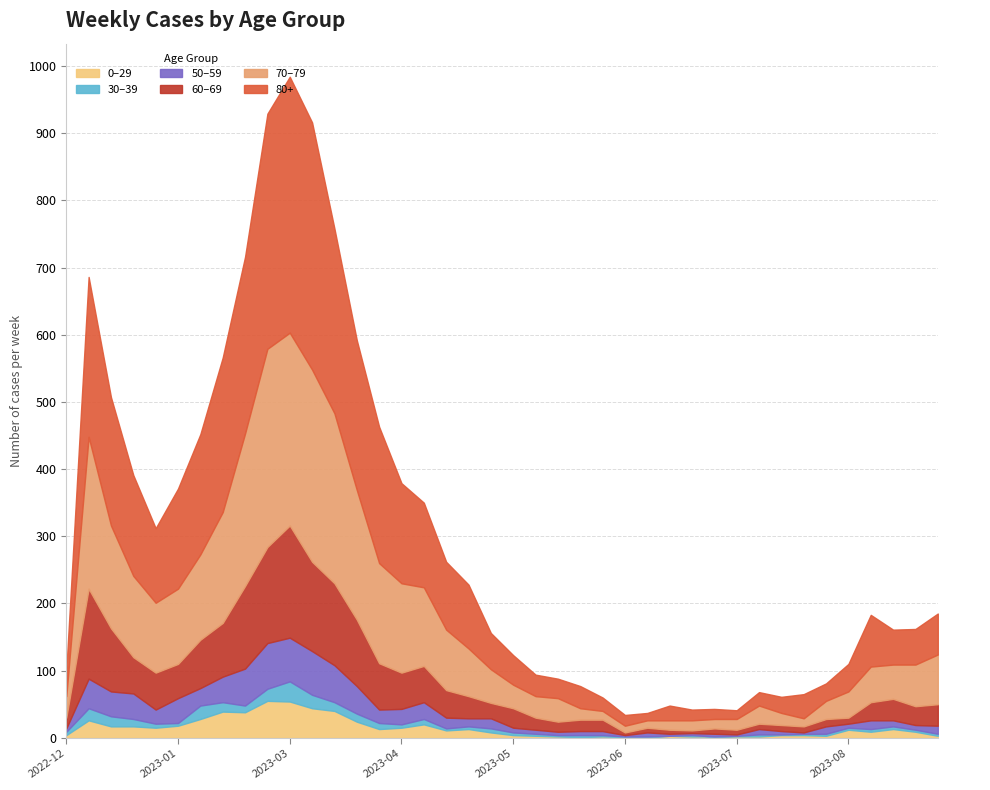

Does the chart have visible grid lines?

Yes